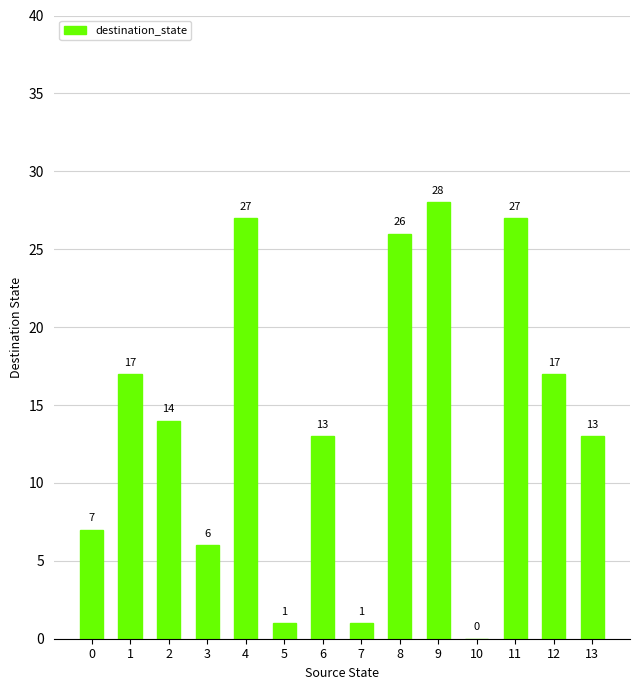

What is the change in value from 0 to 3?

-1